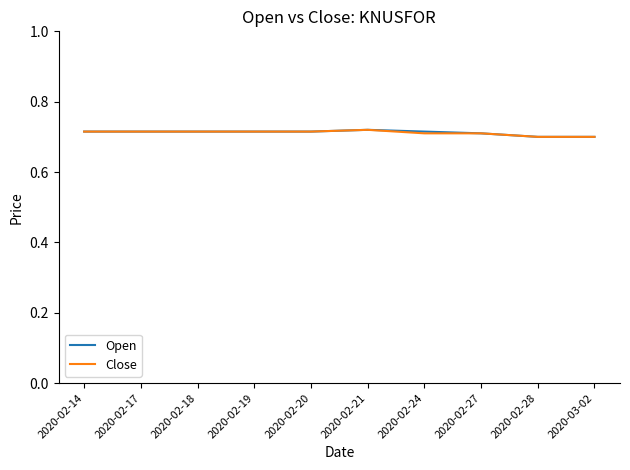

True or false: Close has a value of 0.9 at 2020-02-19.

False